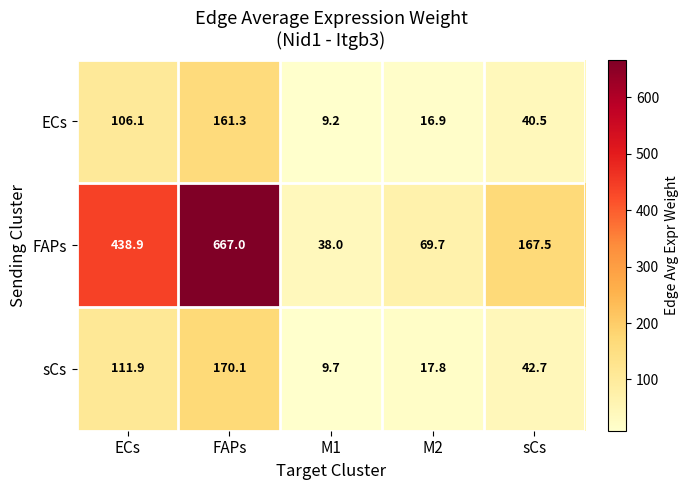

What is the minimum value for FAPs?

38.0